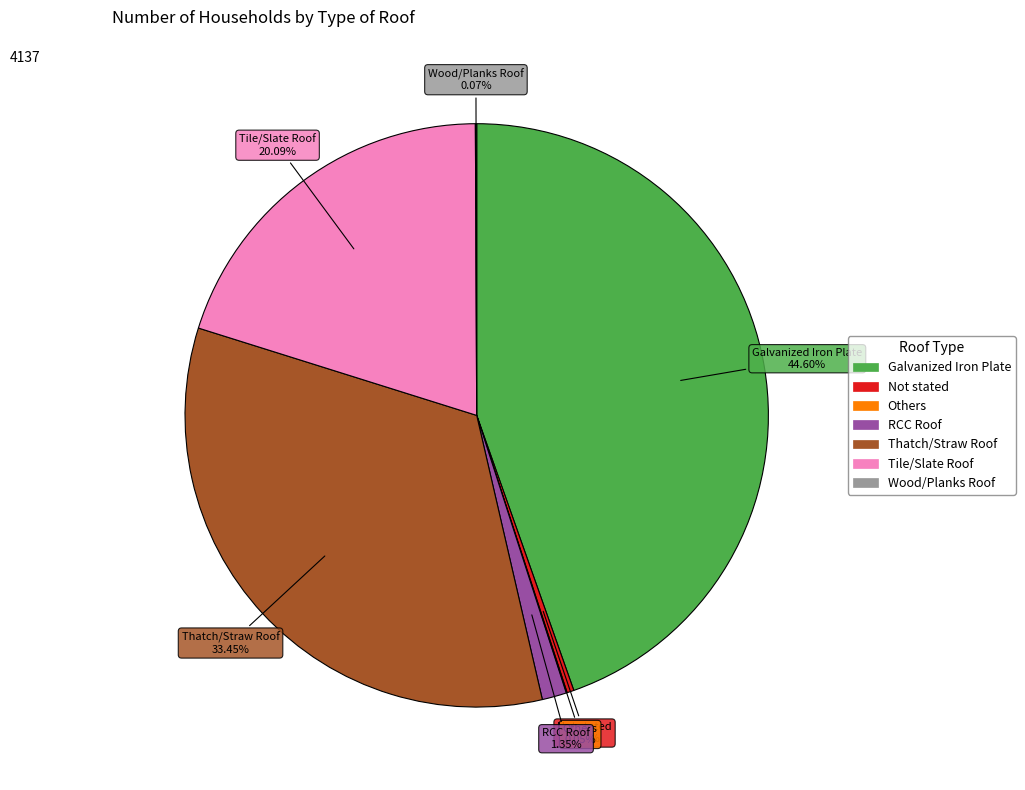

Does RCC Roof represent more than half of the total?

No